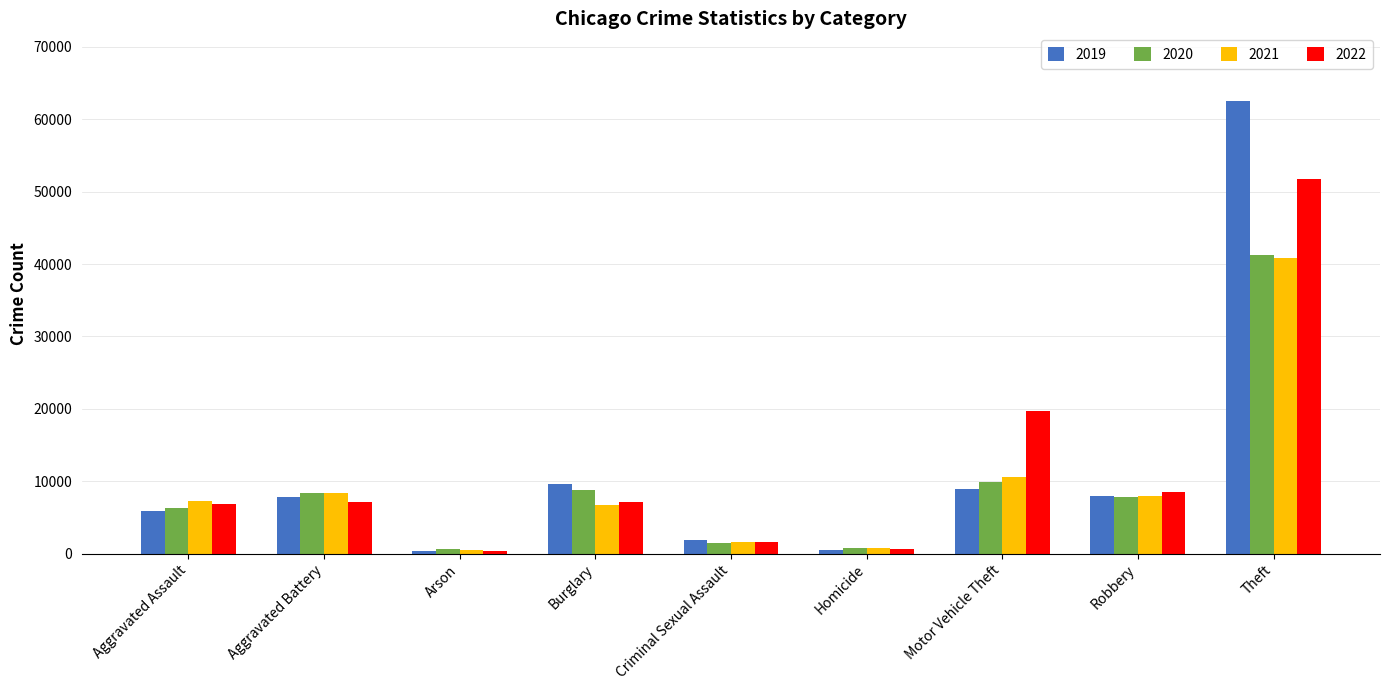

Which series has the widest spread of values?

2019